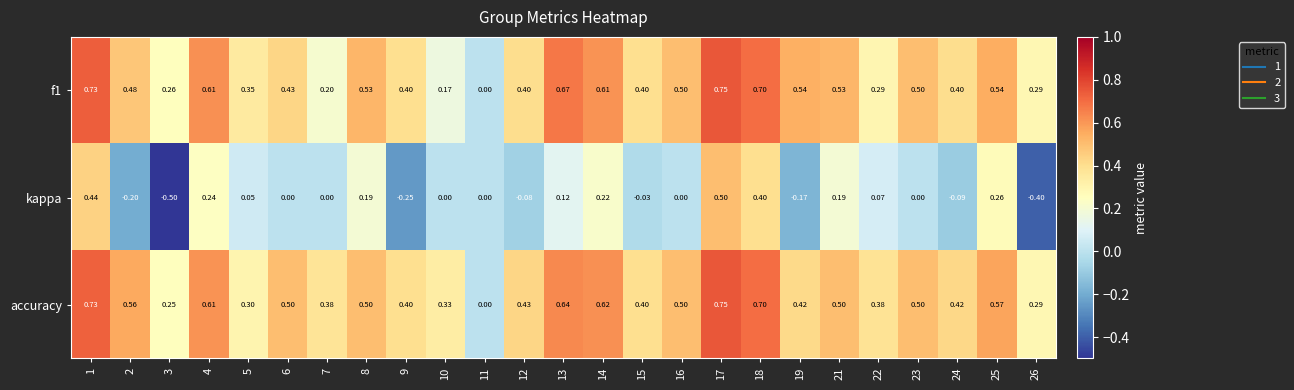

Which series has the widest spread of values?

kappa